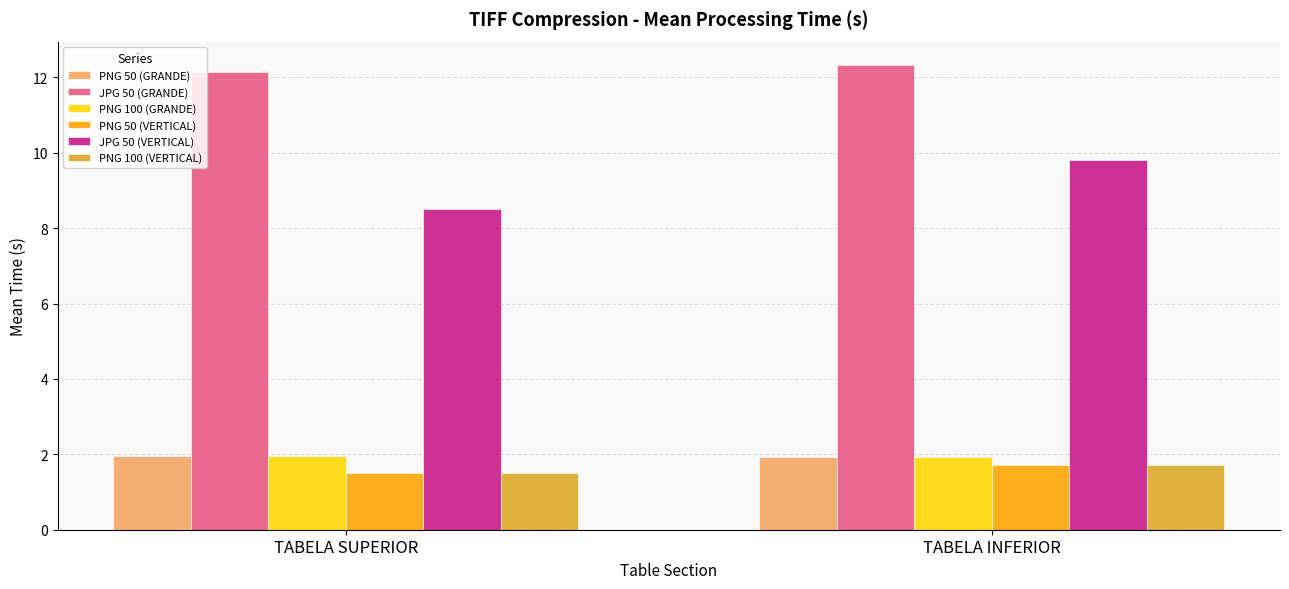

Is it true that PNG 50 (VERTICAL) equals 0.4 at TABELA INFERIOR?

False